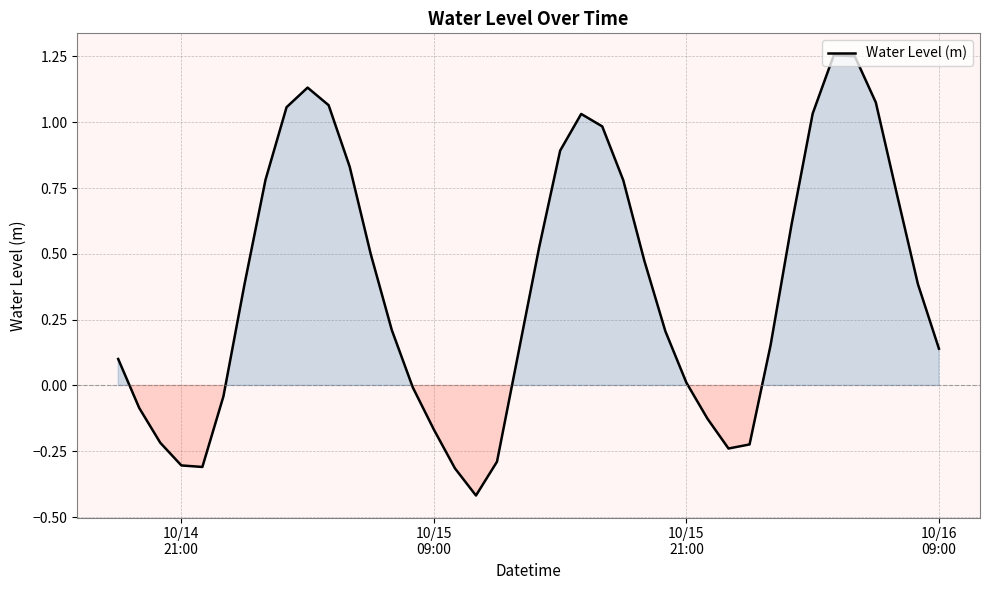

What is the minimum value shown in the chart?

-0.4